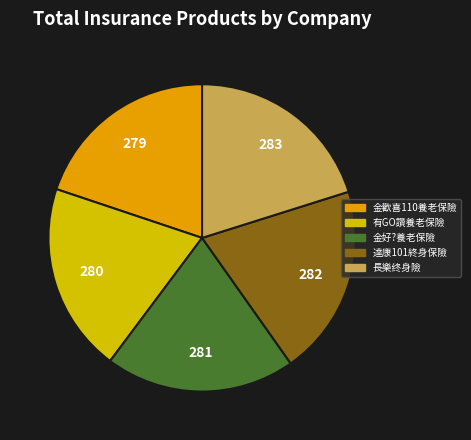

What is the smallest slice in the pie chart?

金歡喜110養老保險